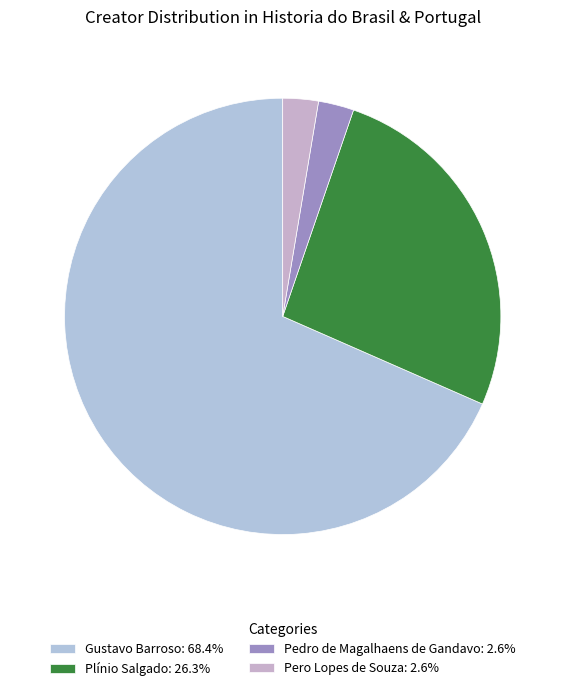

To the nearest percent, what is the combined percentage of Plínio Salgado and Pedro de Magalhaens de Gandavo?

29%